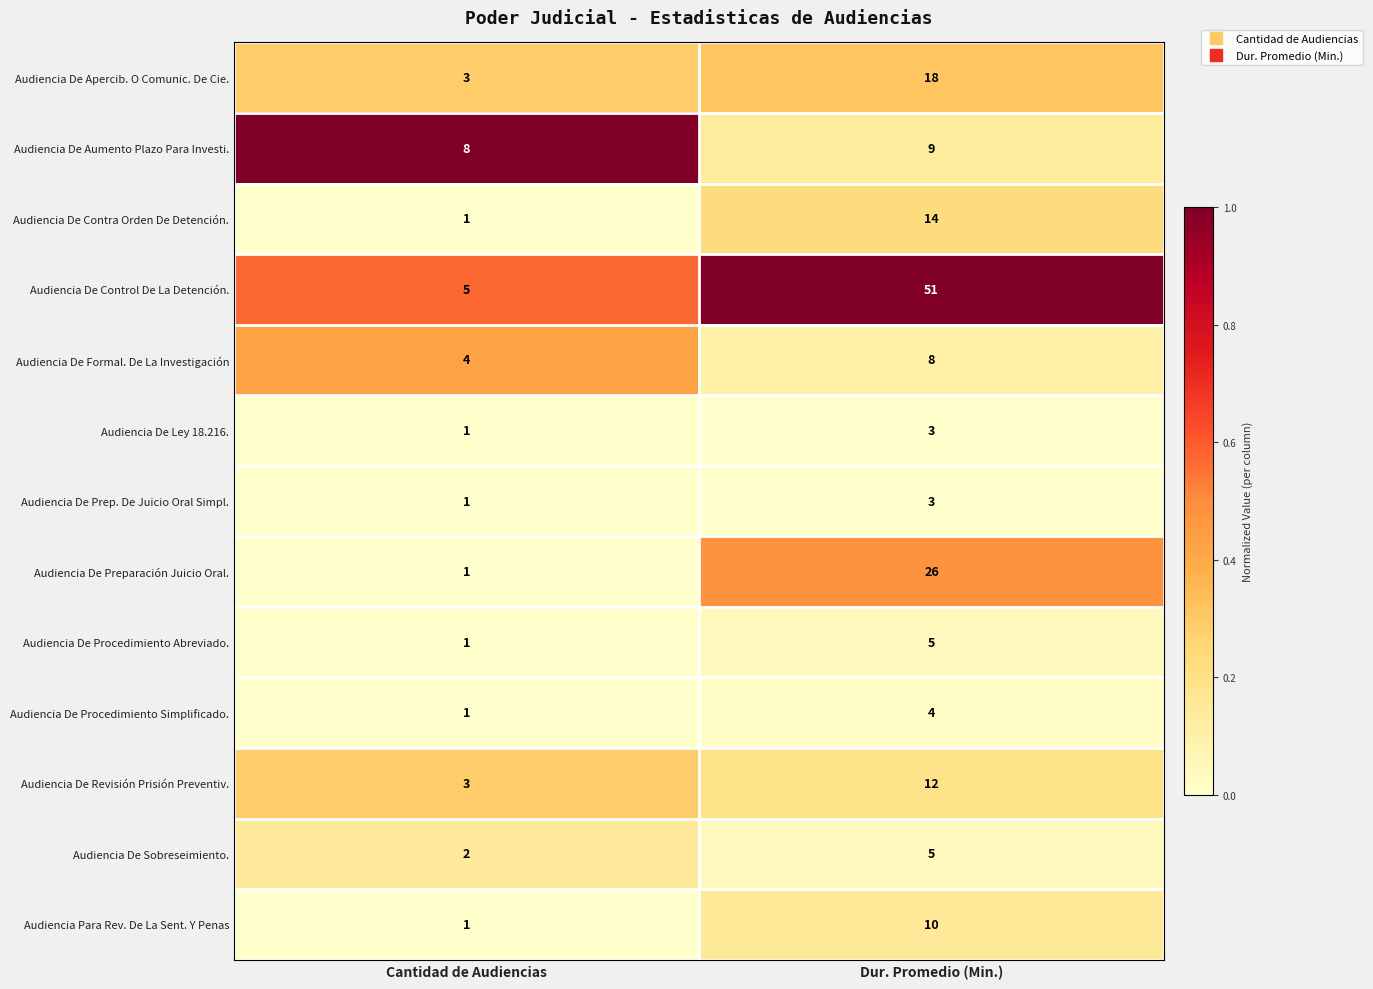

What is the difference between the Audiencia De Control De La Detención. values at Dur. Promedio (Min.) and Cantidad de Audiencias?

46